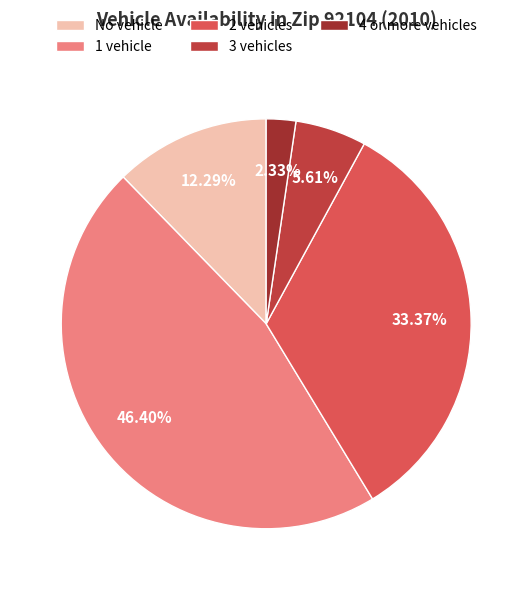

To the nearest percent, what percentage of the pie is No vehicle?

12%